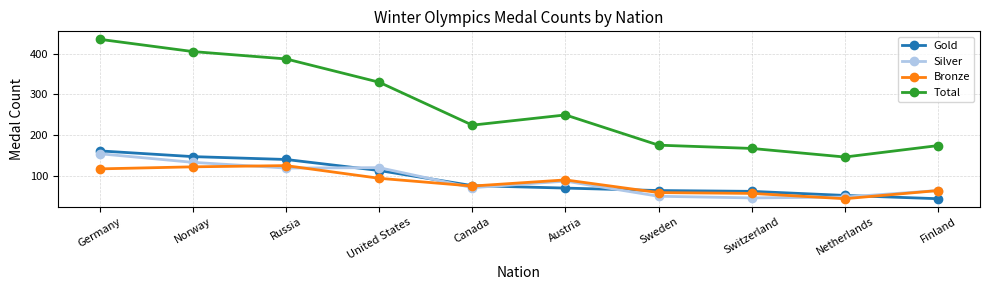

How many distinct data groups are displayed?

4